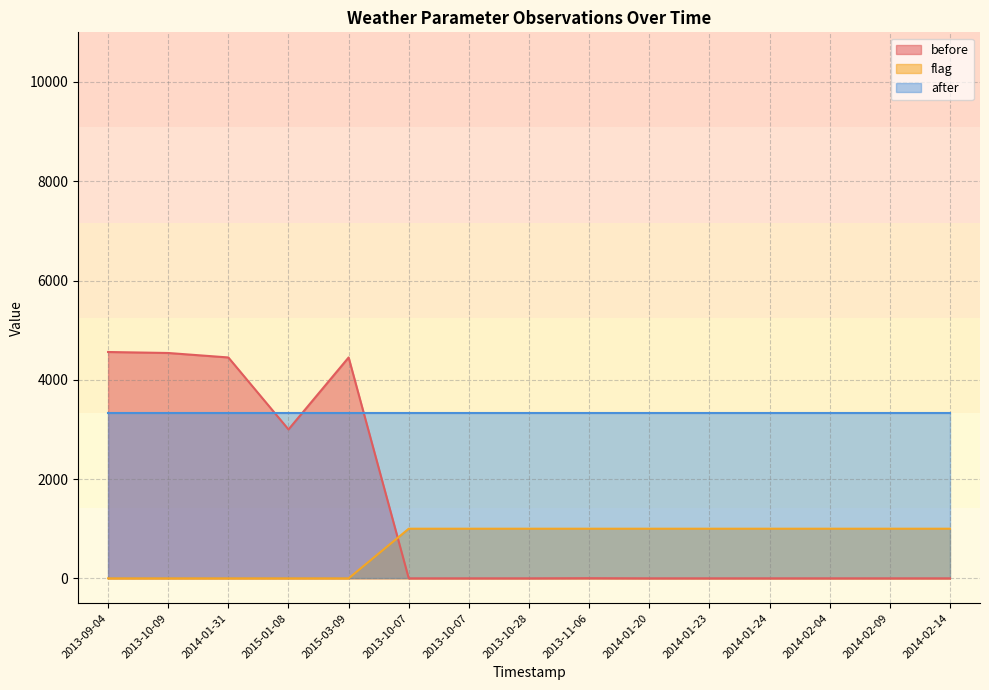

How many values in the before series exceed 0?

6